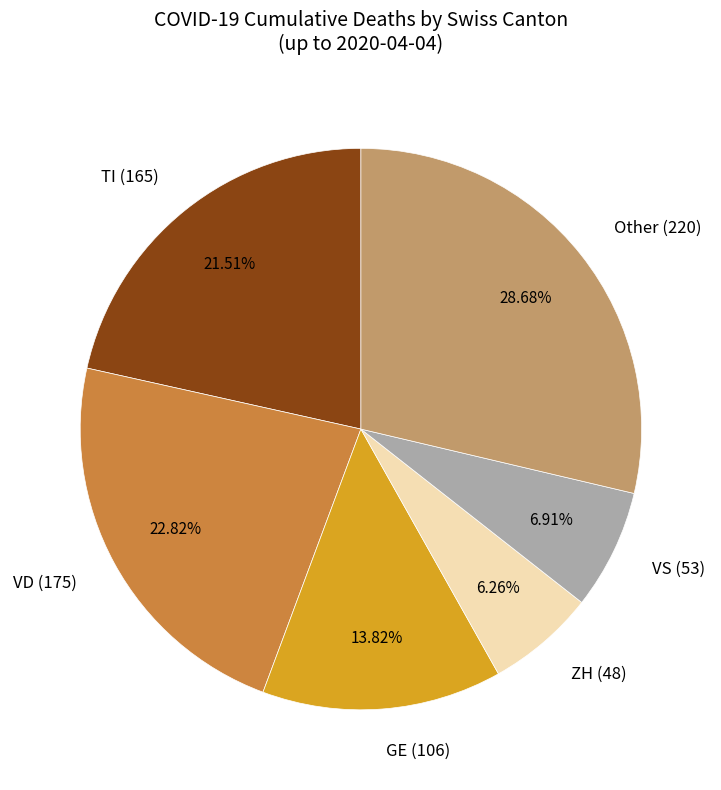

Is the sum of GE (106) and ZH (48) greater than half?

No